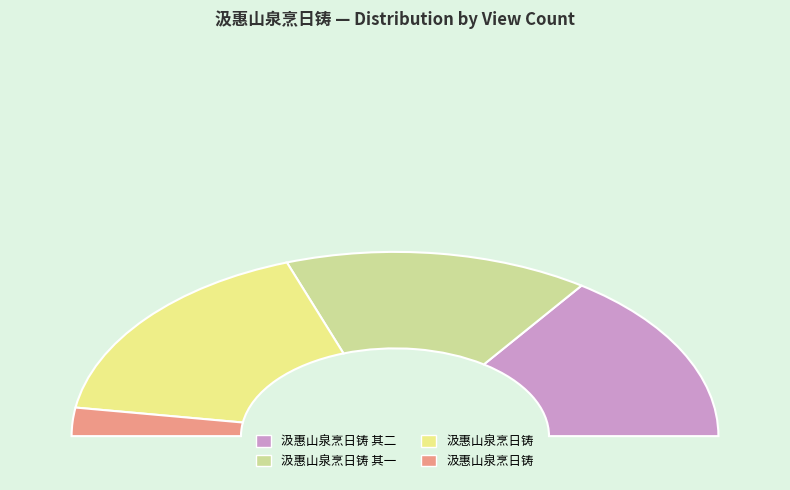

Do 汲惠山泉烹日铸 其二 and 汲惠山泉烹日铸 together represent more than half of the pie?

No